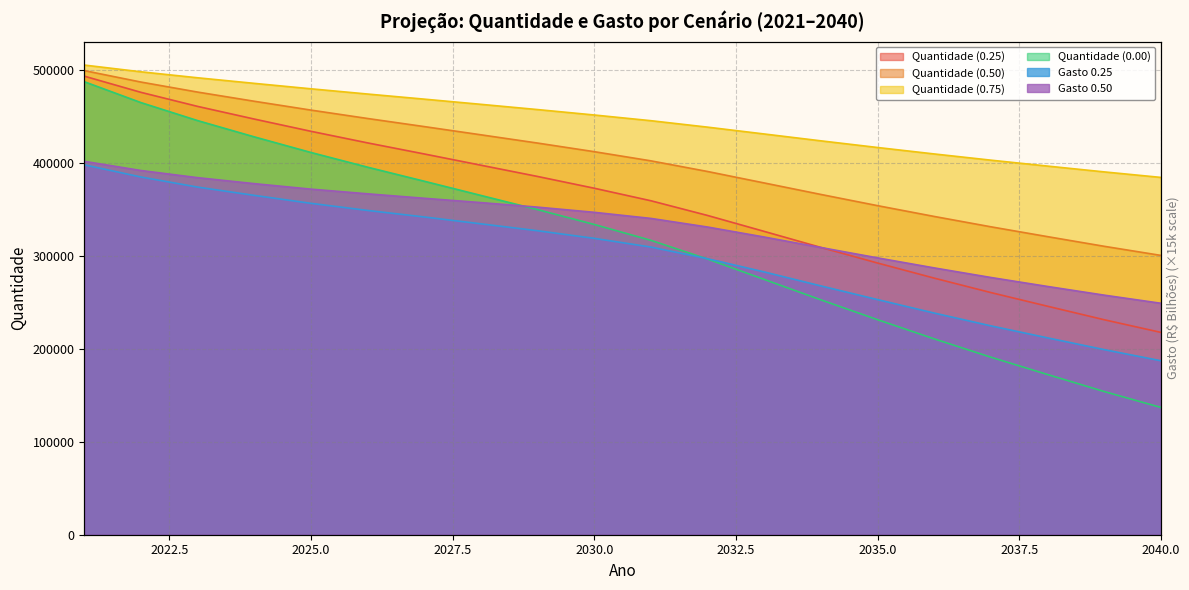

What is the difference between the maximum and minimum values in the Gasto 0.25 series?

210565.6